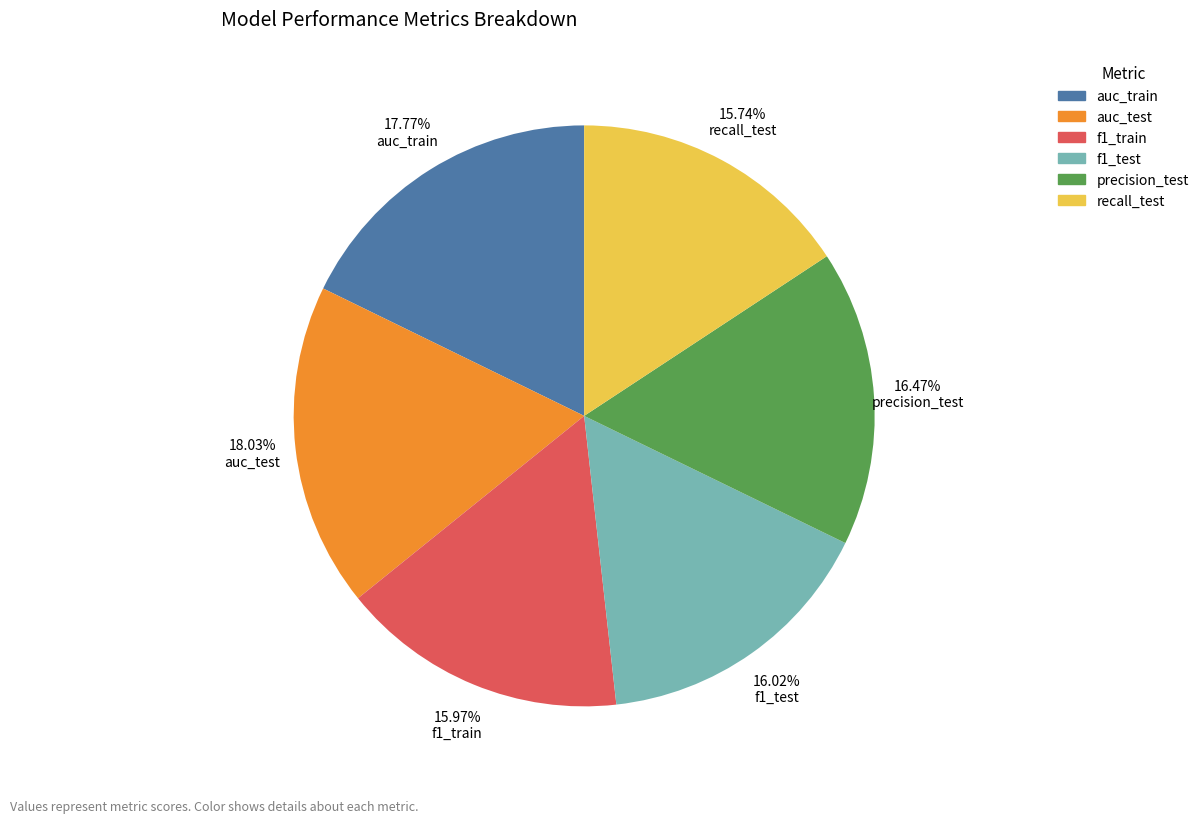

Is there a majority slice in this chart?

No